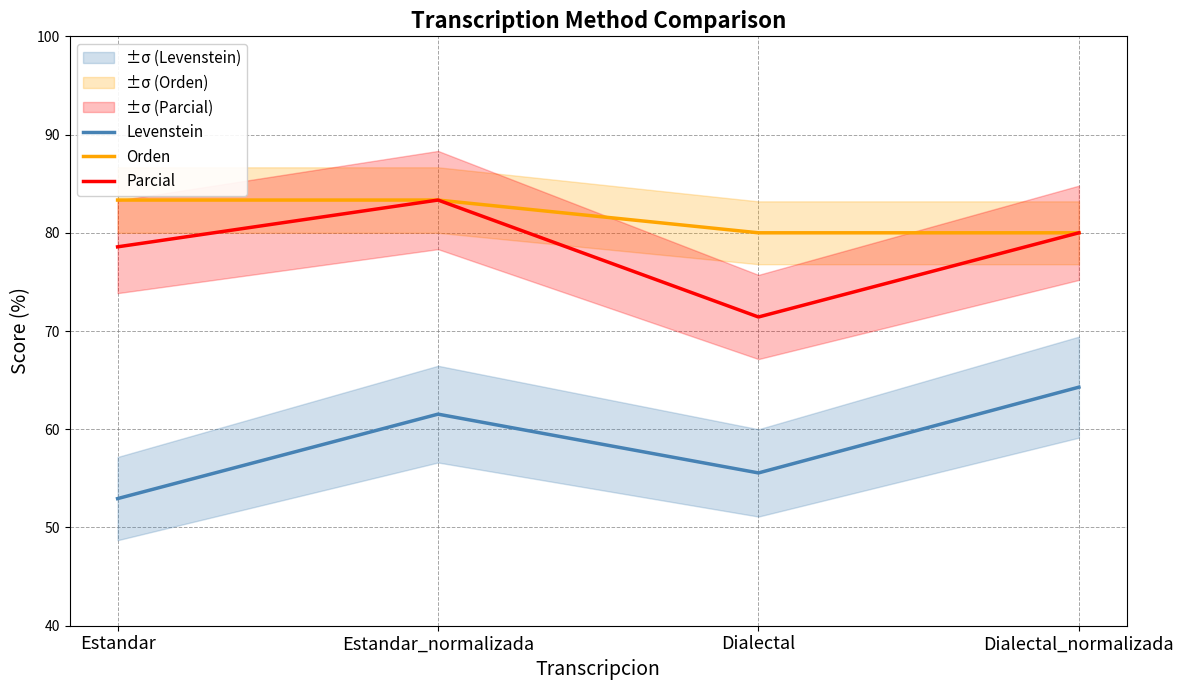

Does the chart have visible grid lines?

Yes